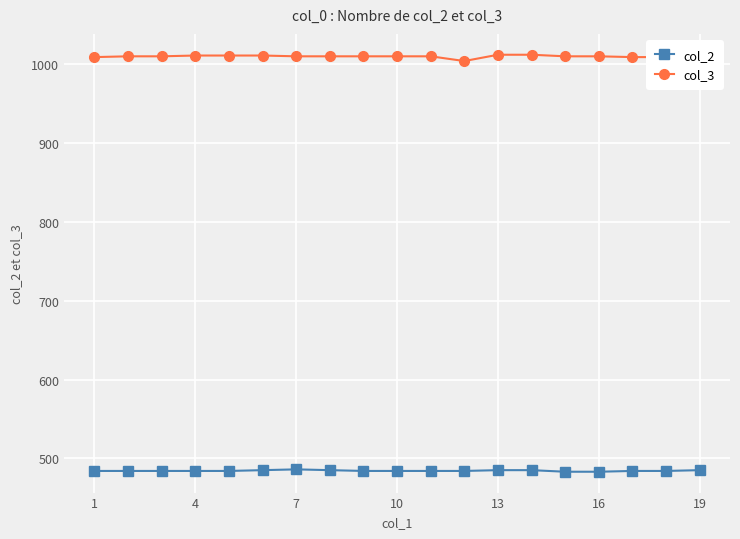

What is the lowest value of the col_3 series?

1004